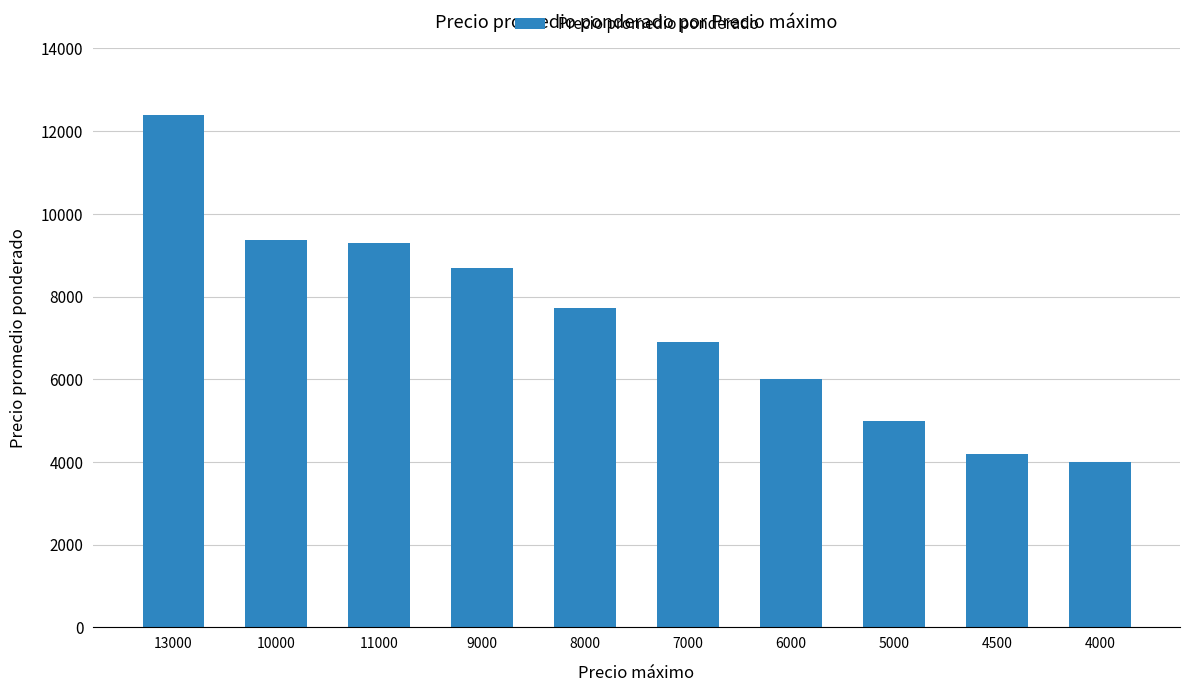

The chart shows a value of 13932 at 9000. True or false?

False